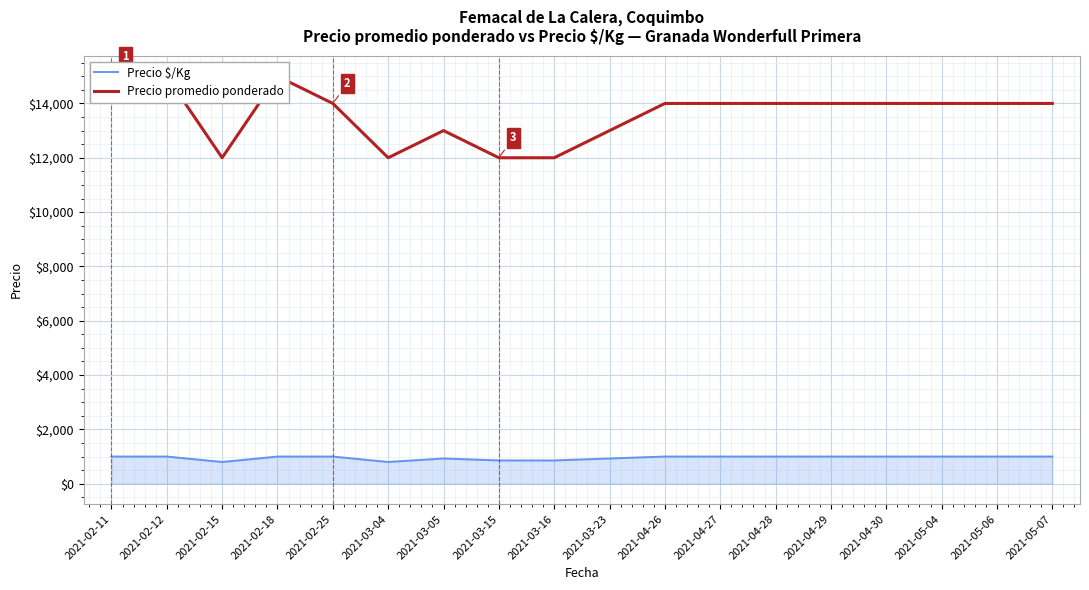

What is the lowest value of the Precio $/Kg series?

800